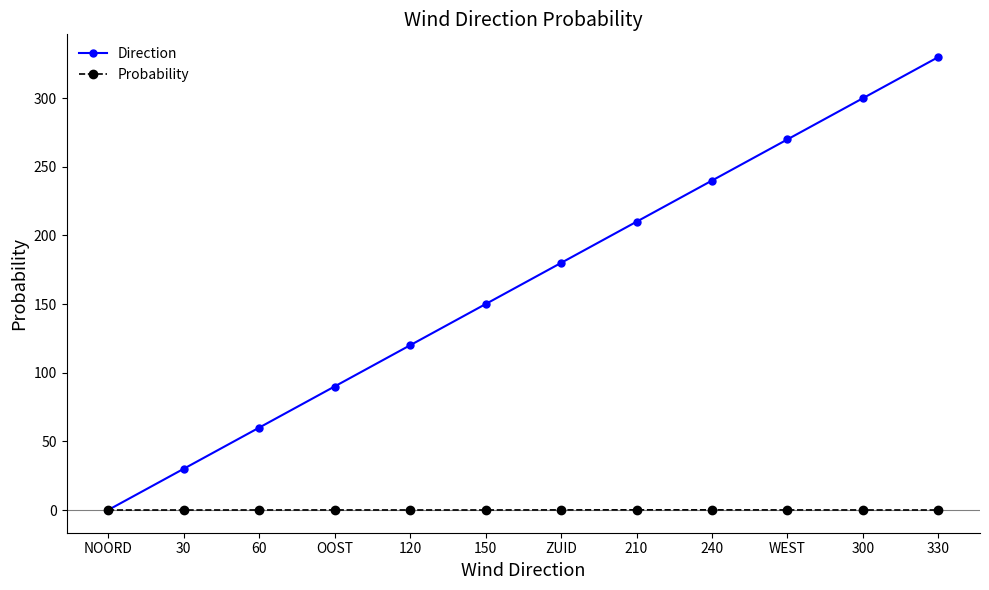

Which category has the highest value across all series?

330